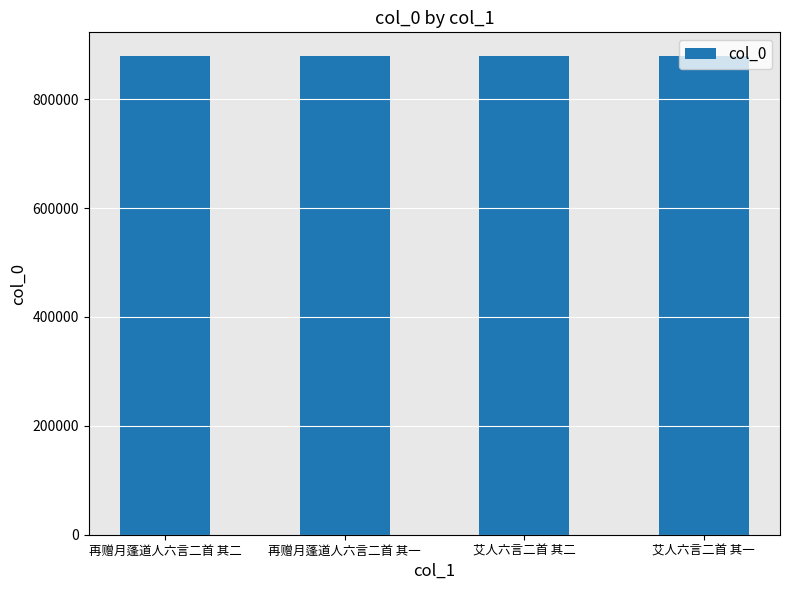

Are the bars horizontal?

No